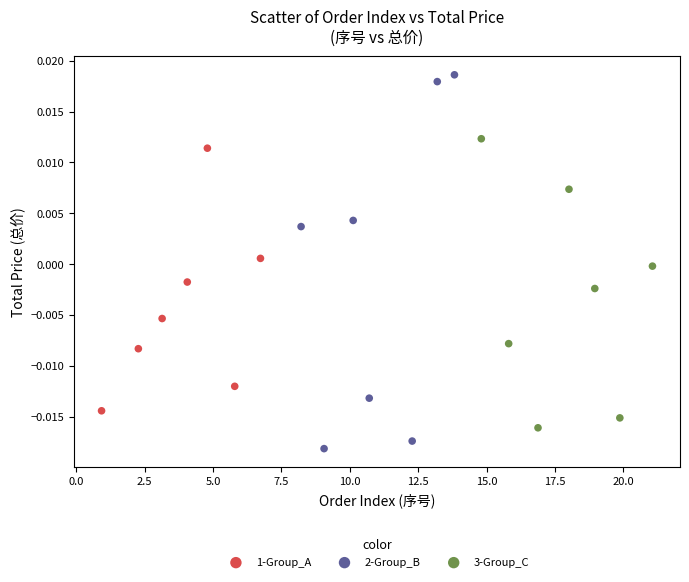

Which series contains the highest Y value?

2-Group_B